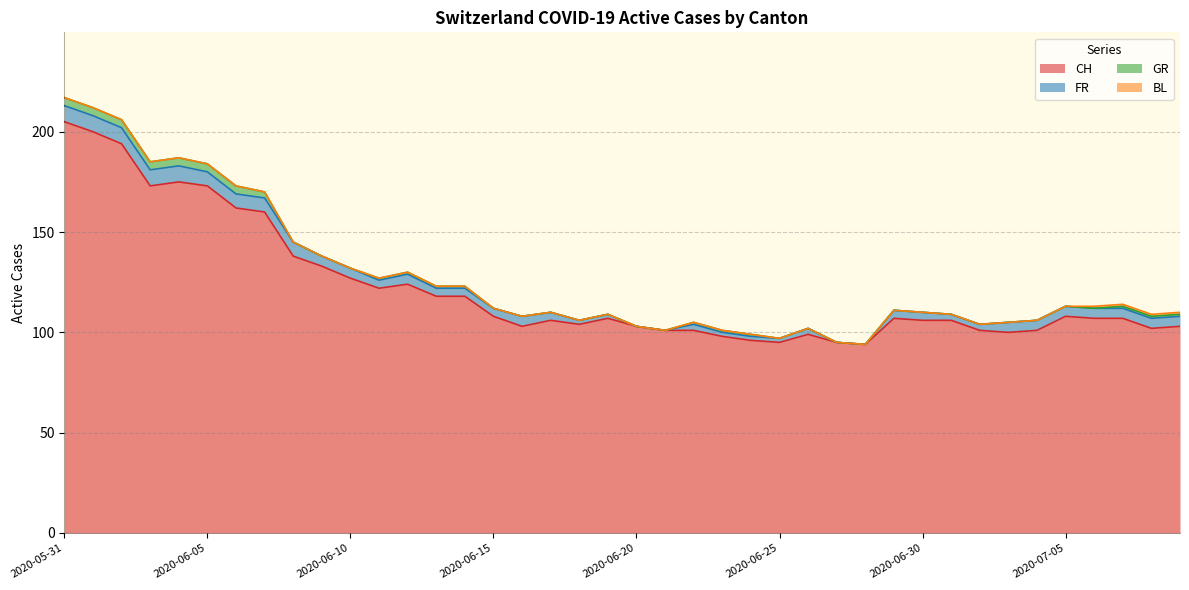

Which has a higher value, 2020-06-06 or 2020-06-28?

2020-06-06